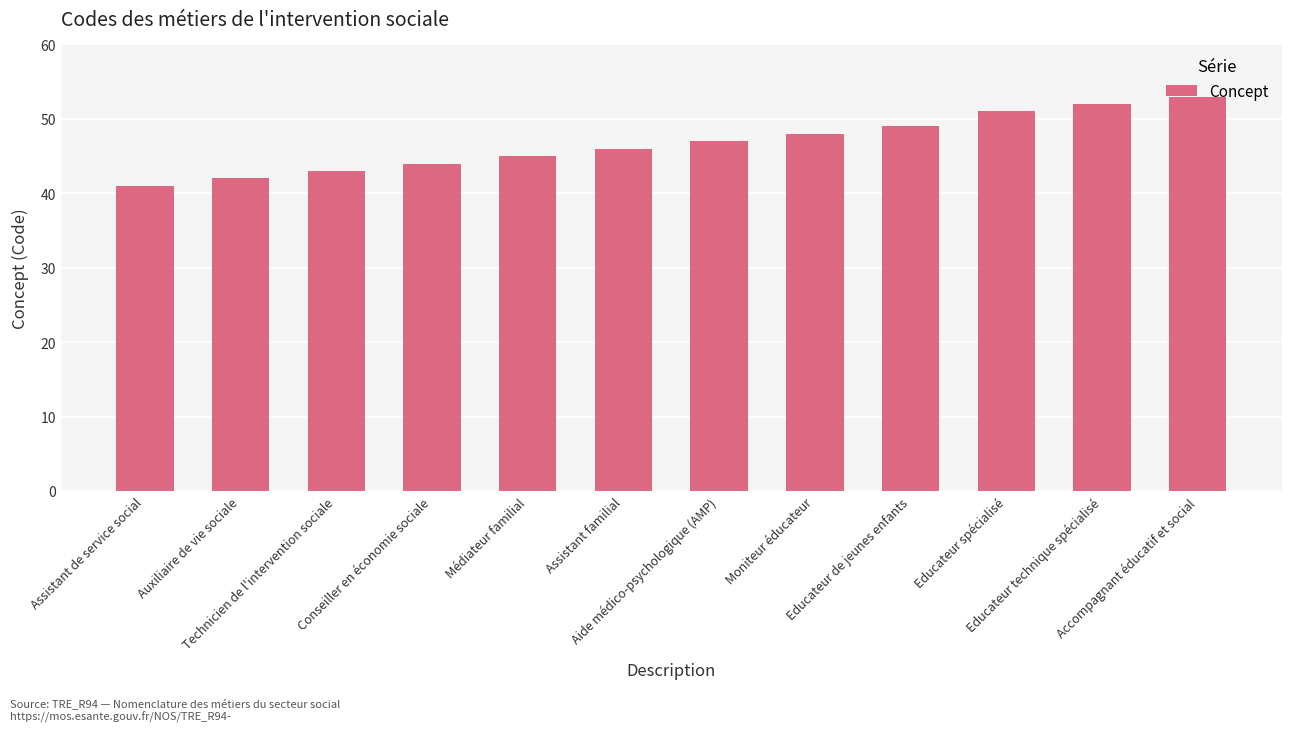

Reading left to right, what are all the values shown in this chart?

41	42	43	44	45	46	47	48	49	51	52	53